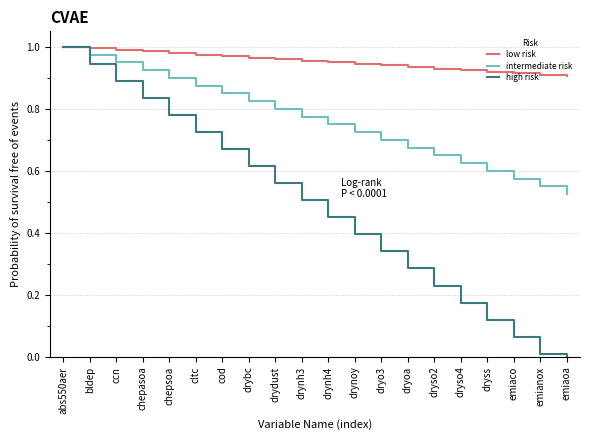

Which series has the largest total across all categories?

low risk